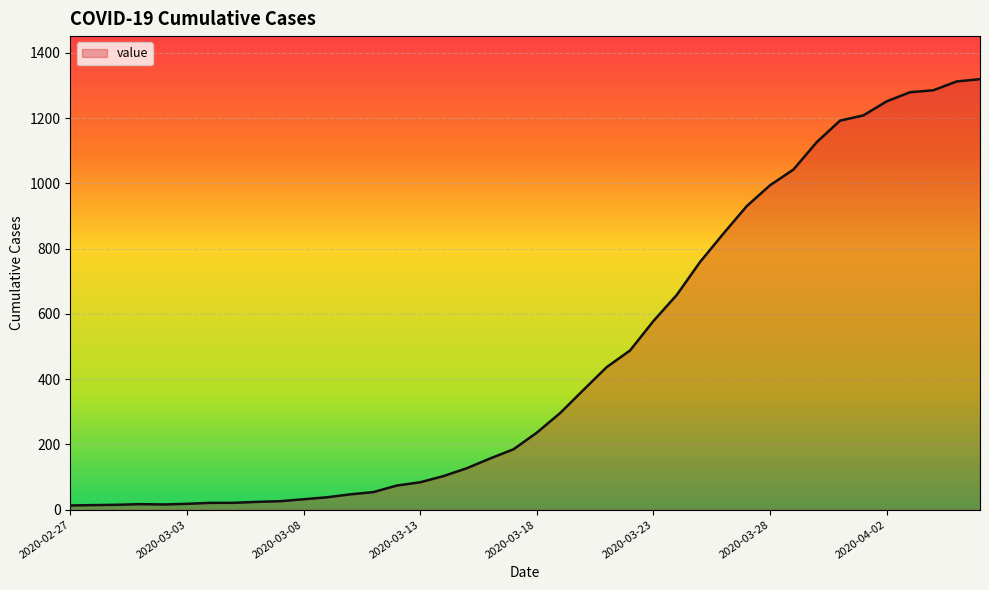

What is the difference between the maximum and minimum values?

1306